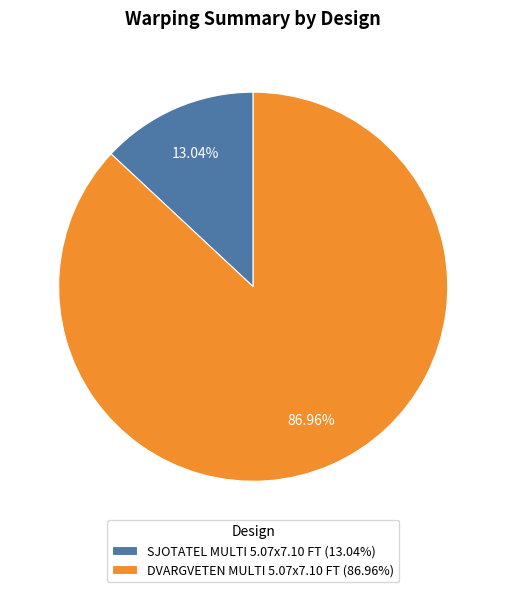

True or false: SJOTATEL MULTI 5.07x7.10 FT accounts for 13% of the total.

True